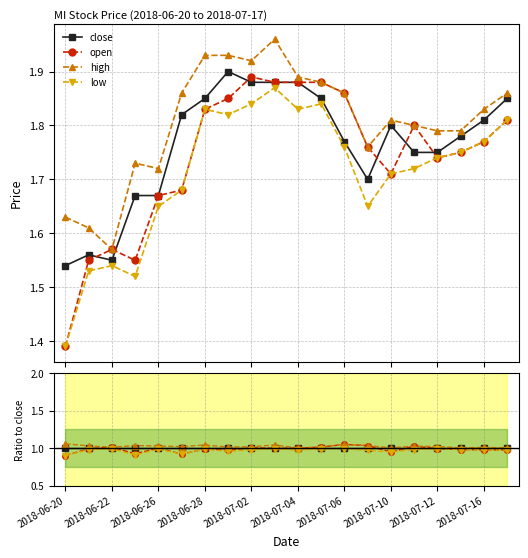

True or false: low and close intersect in this chart.

False